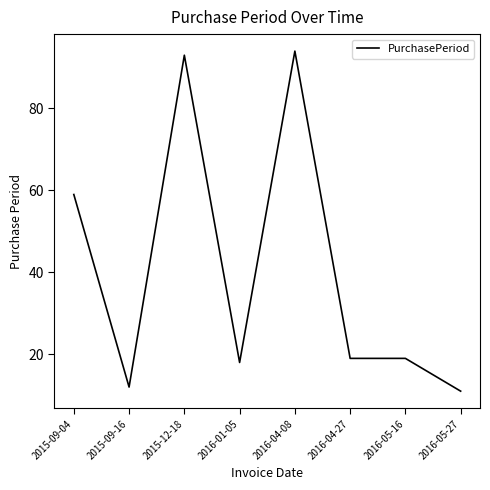

How many lines are shown in the chart?

1